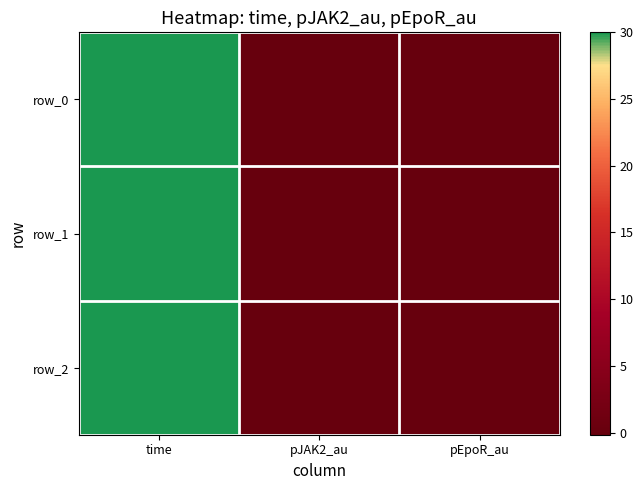

How many positive values does the row_2 series have?

1